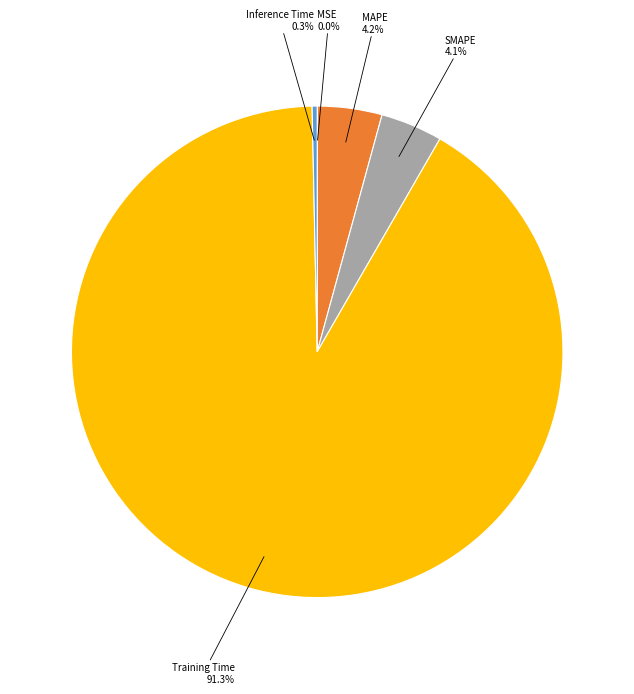

To the nearest percent, what percentage of the pie is SMAPE?

4%